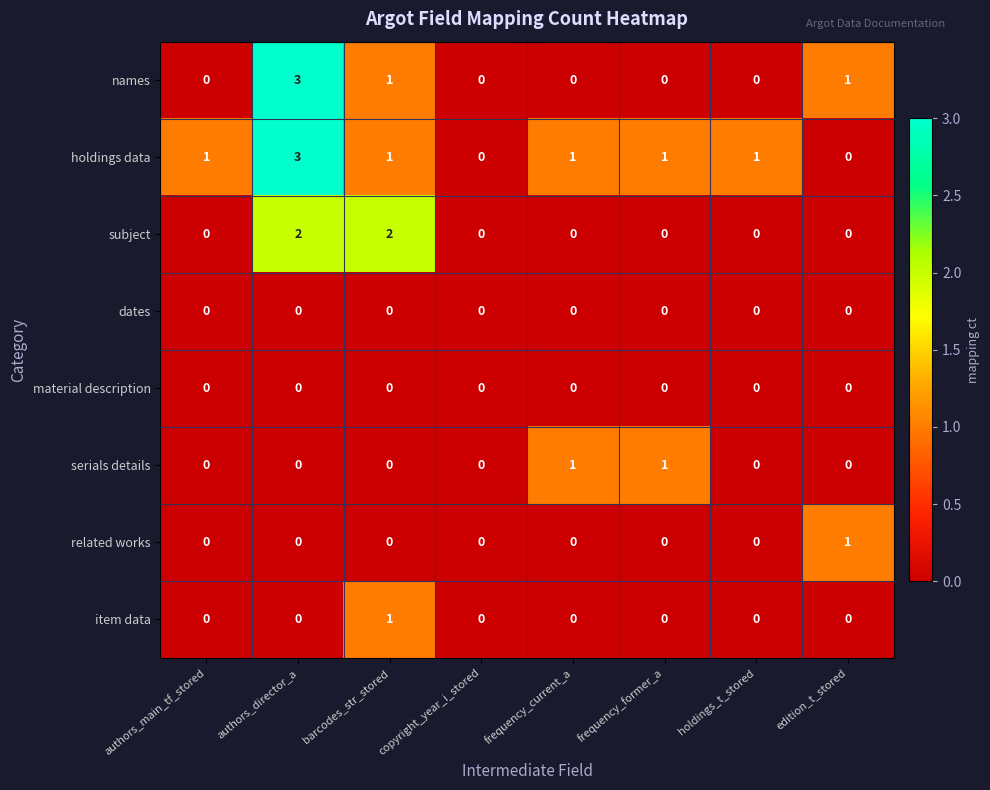

At which category is the sum across all series the highest?

authors_director_a